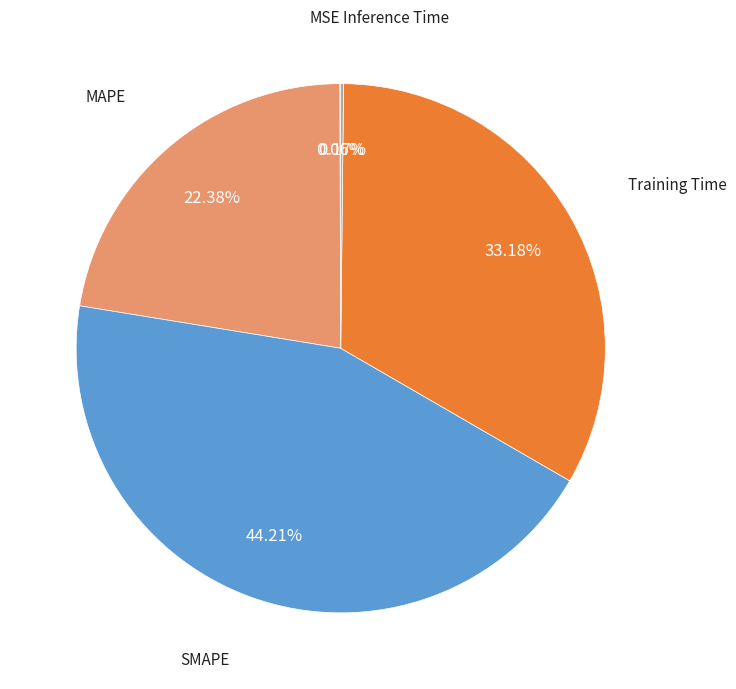

Is there any slice that represents more than half of the pie?

No